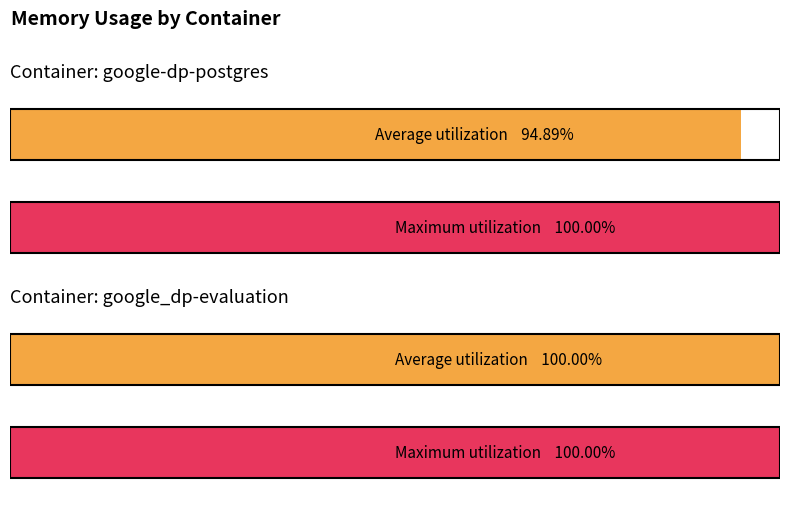

Rank the series by their maximum value, from highest to lowest.

google_dp-evaluation, google-dp-postgres